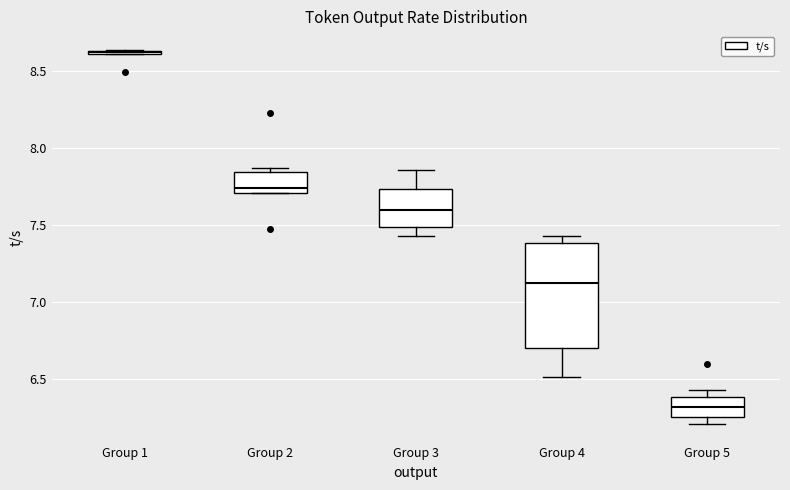

Comparing the boxes themselves (not the whiskers), which one is the tallest?

Group 4